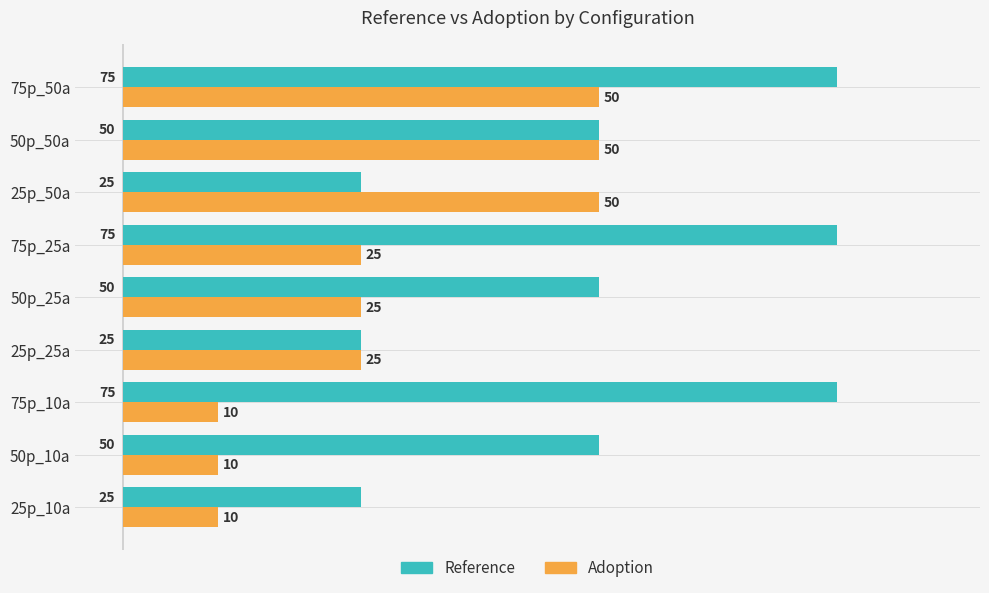

What is the average value of the Reference series?

50